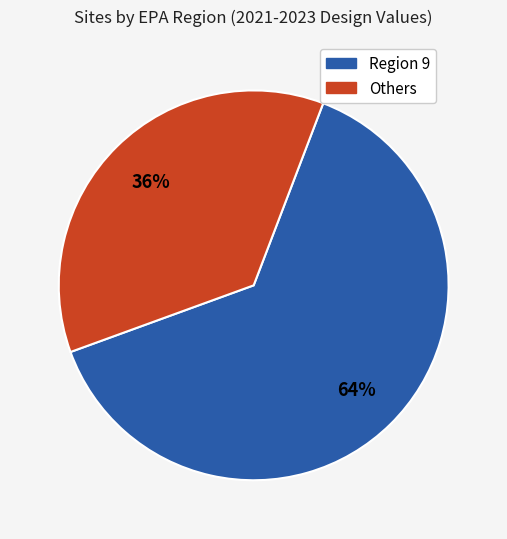

To the nearest percent, what is the average slice percentage?

50%